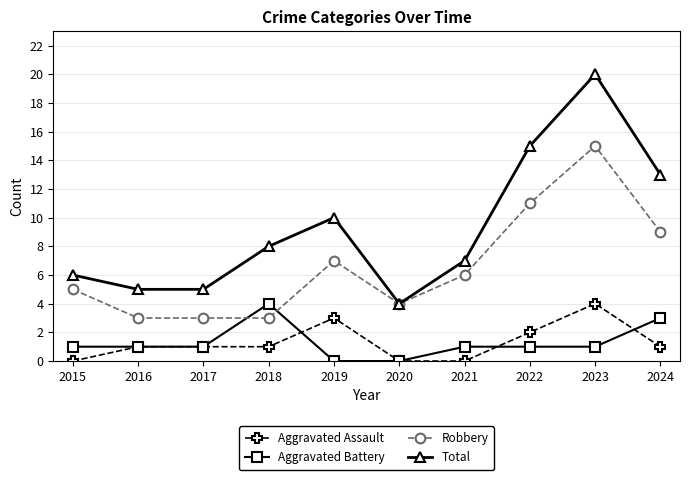

Does the chart have visible grid lines?

Yes